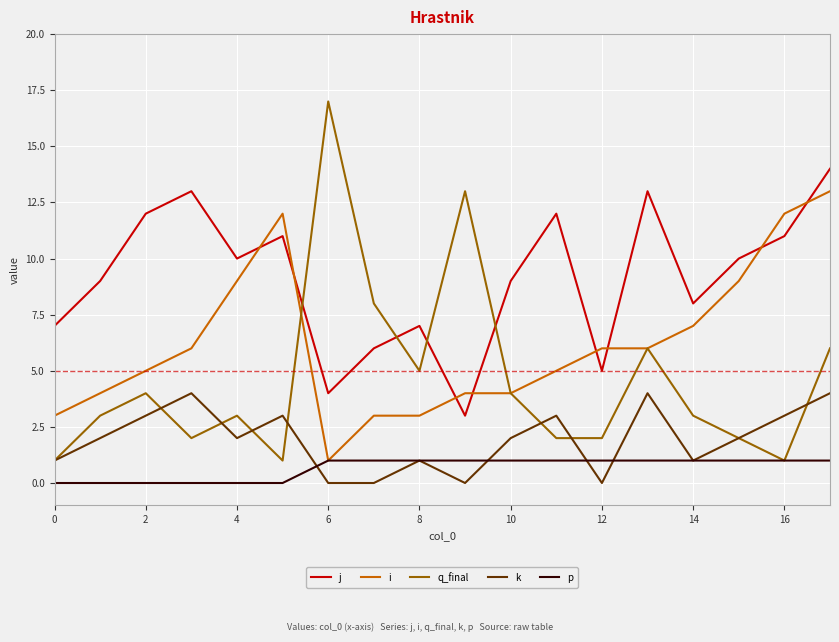

How many distinct data groups are displayed?

5